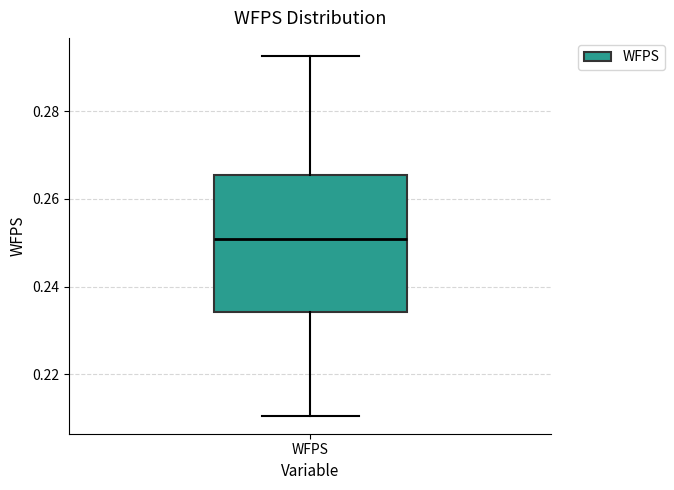

Transcribe this box plot: give where the median line is, the range the box spans, and where the two whiskers end, as read against the y-axis. The values are not printed on the chart, so give them approximately, as read against the axis.

median 0.250, box 0.234 to 0.266, whiskers 0.210 to 0.292